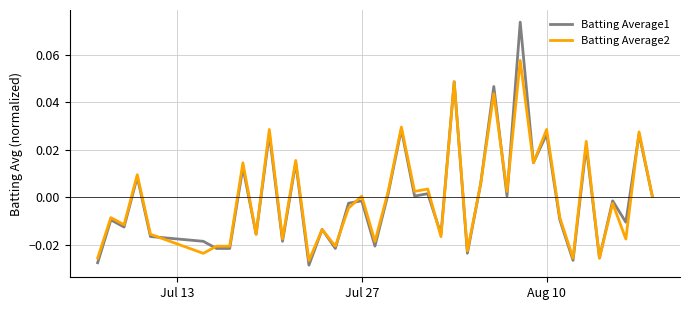

Rank the series by their maximum value, from lowest to highest.

Batting Average2, Batting Average1